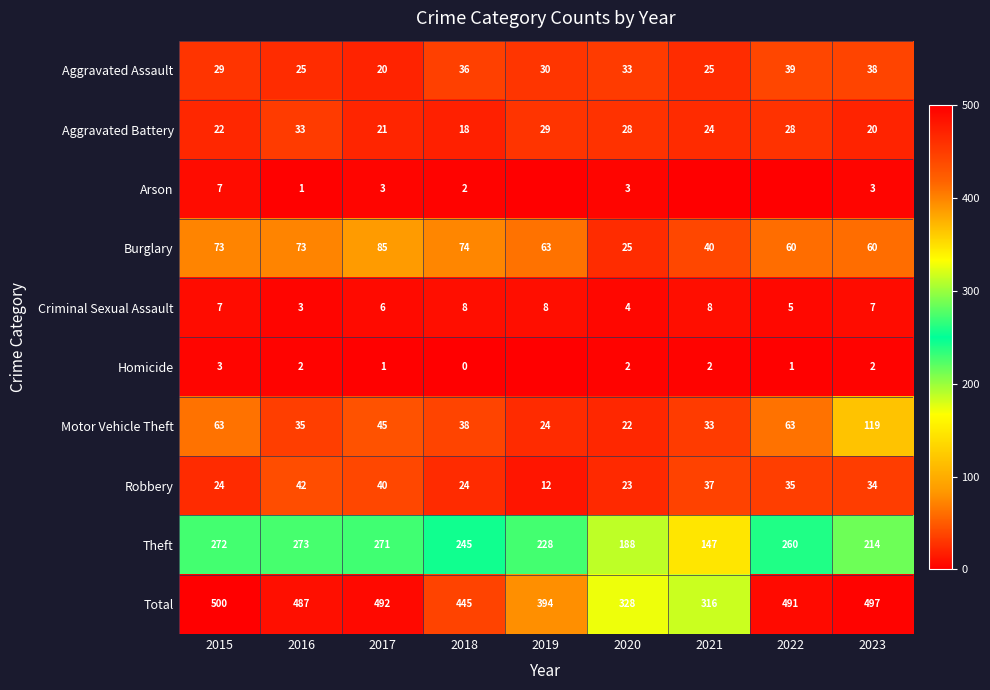

What is the sum of the Aggravated Assault values at 2021 and 2022?

64